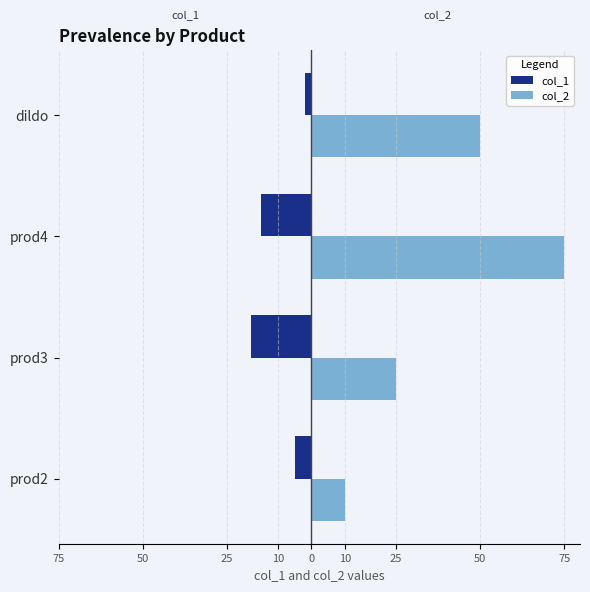

What is the difference between the maximum and minimum values in the col_2 series?

65